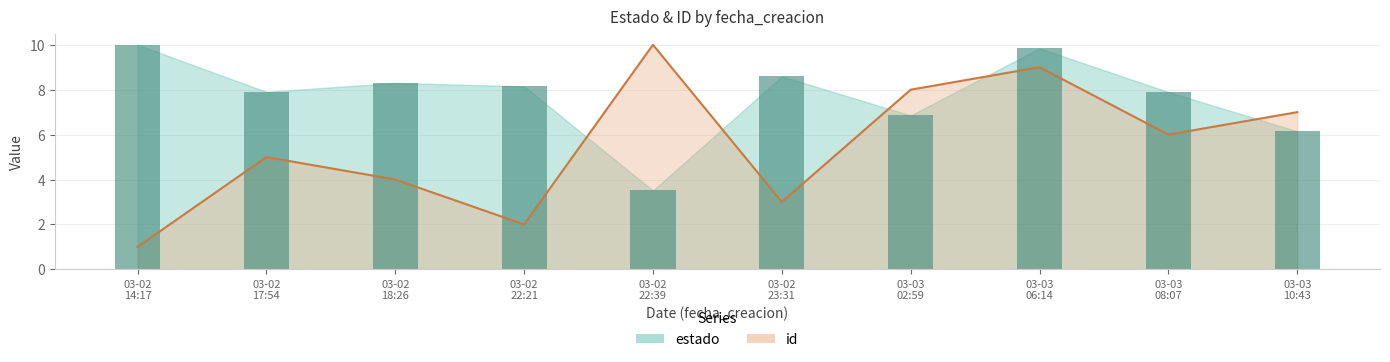

At how many categories does at least one series exceed 3?

10